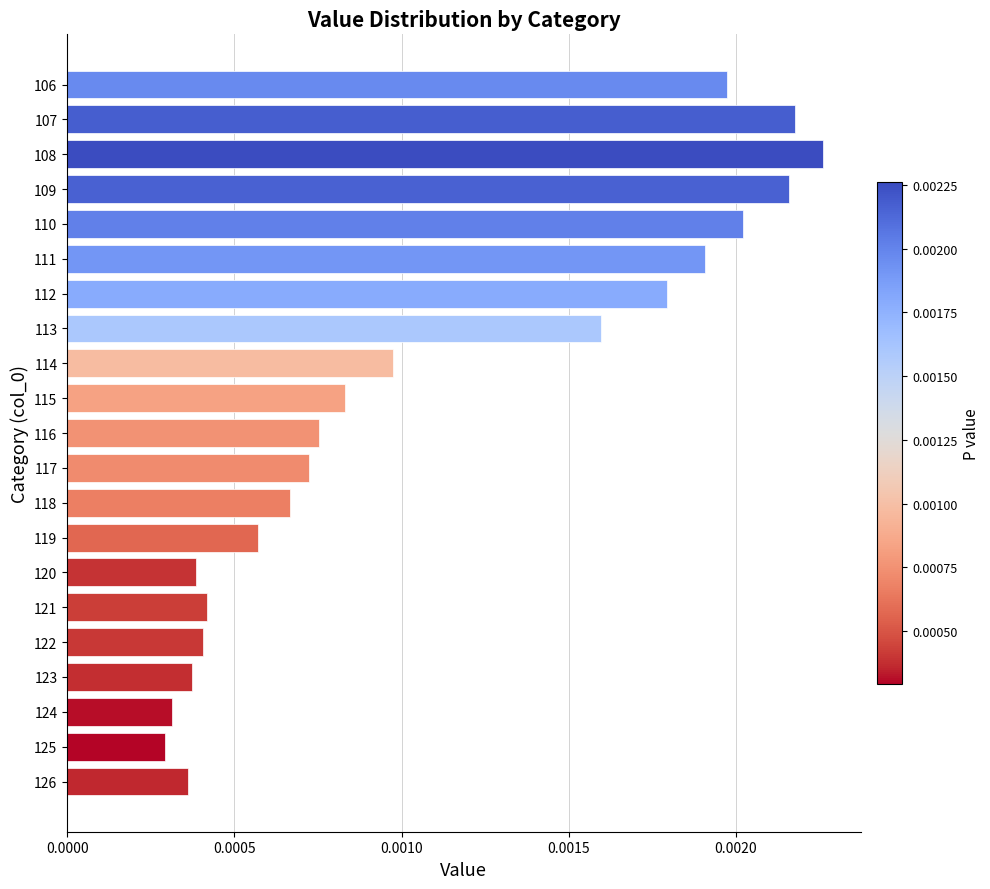

Which has a higher value, 111 or 118?

111